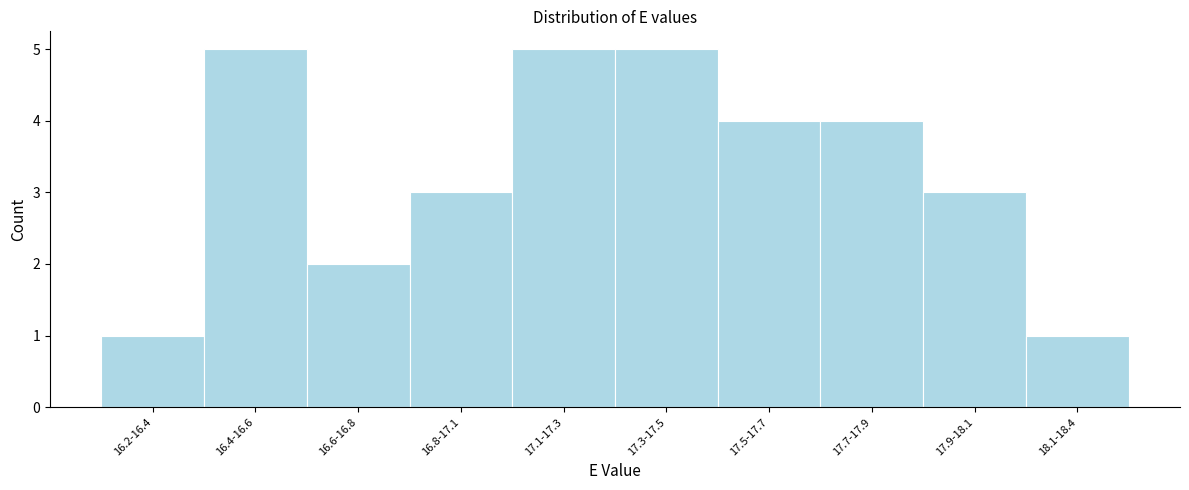

Reading left to right, list all the values displayed in this chart.

1	5	2	3	5	5	4	4	3	1